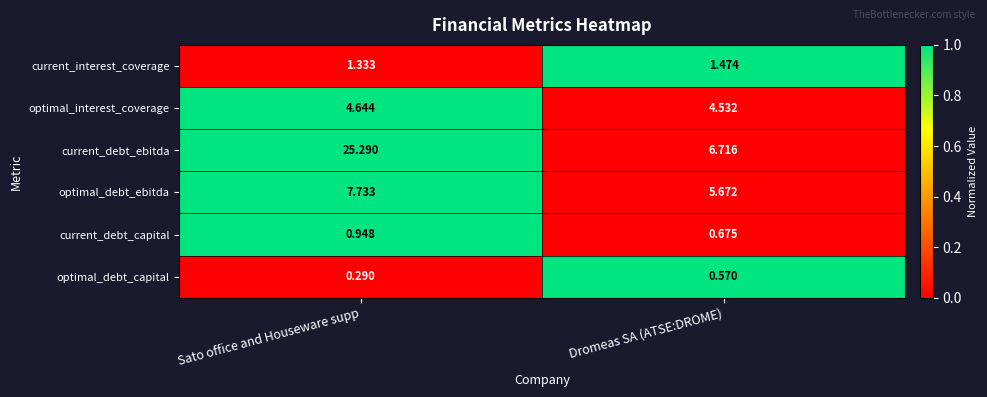

At Dromeas SA (ATSE:DROME), list the series in order from largest to smallest.

current_debt_ebitda, optimal_debt_ebitda, optimal_interest_coverage, current_interest_coverage, current_debt_capital, optimal_debt_capital